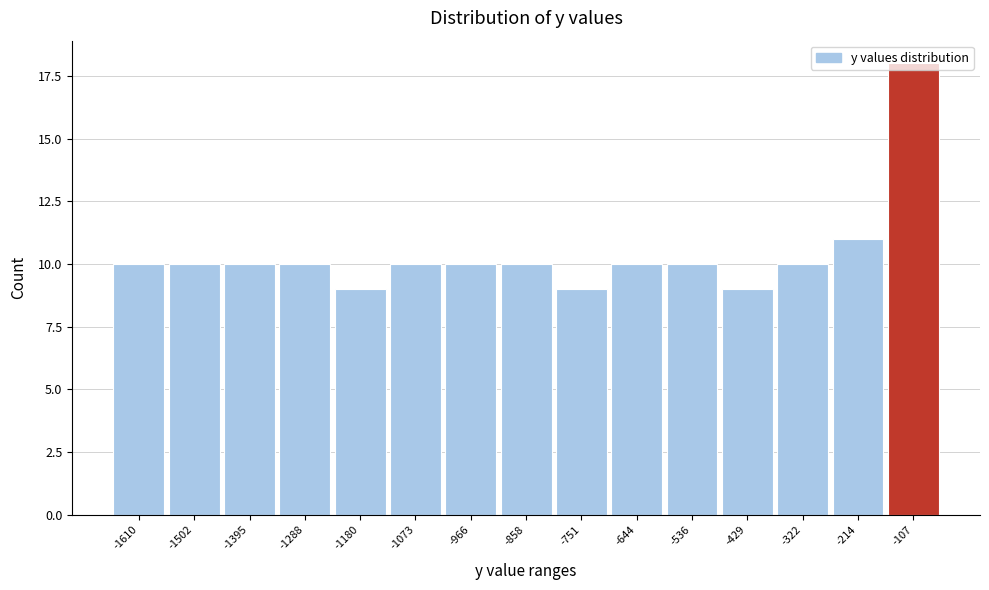

The chart shows a value of 4 at -751. True or false?

False